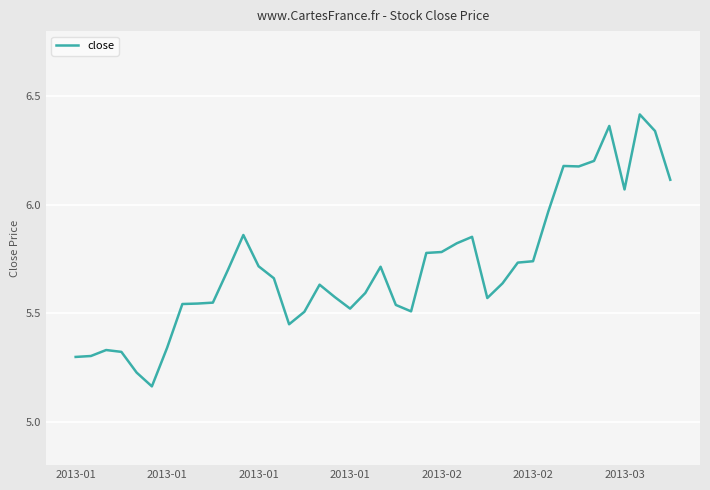

How many interior local peaks (higher than both neighbors) does the data have?

8